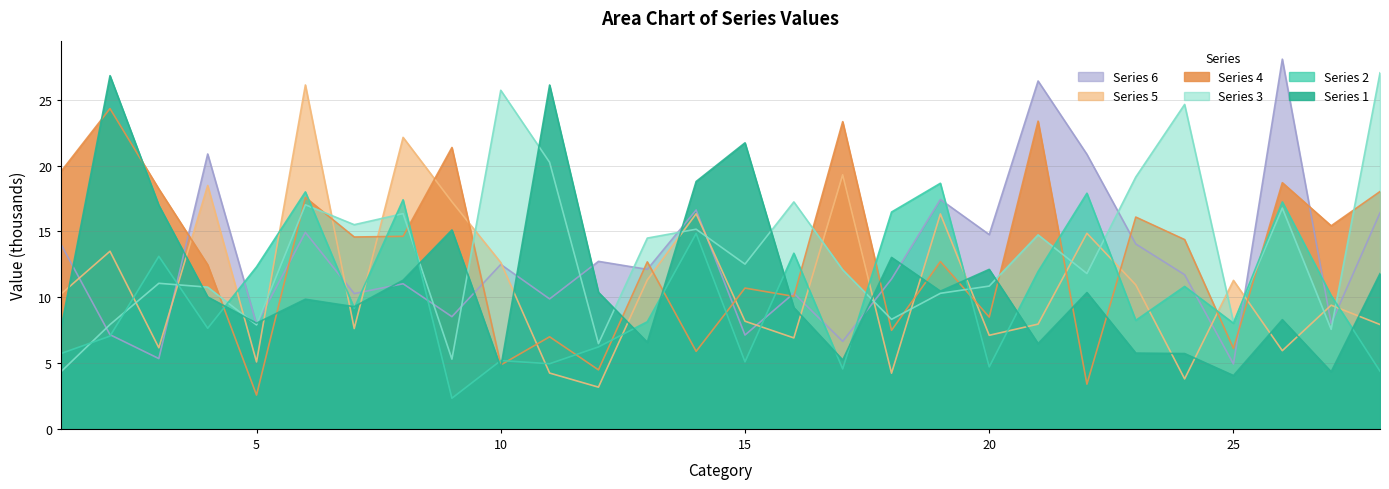

Is the value of 3 at 26 greater than the value of 6 at 21?

No